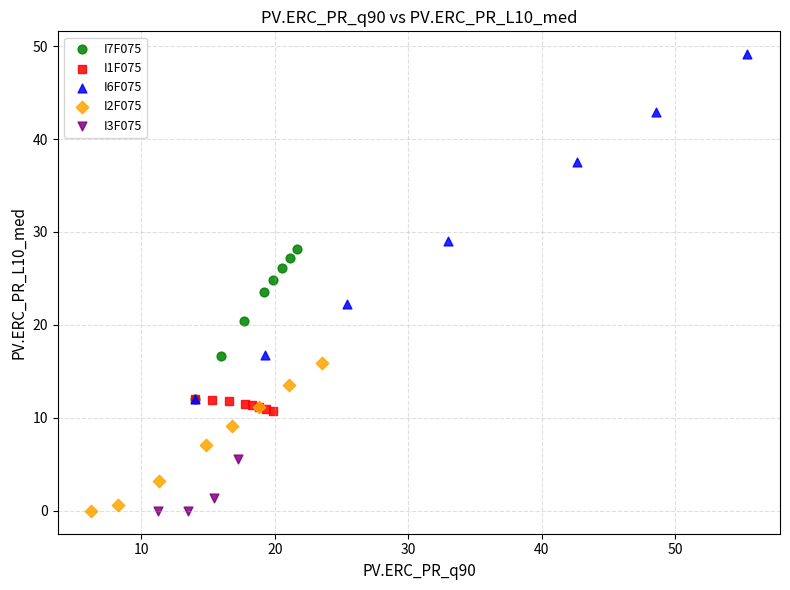

What are all the series names shown in the legend?

I7F075, I1F075, I6F075, I2F075, I3F075